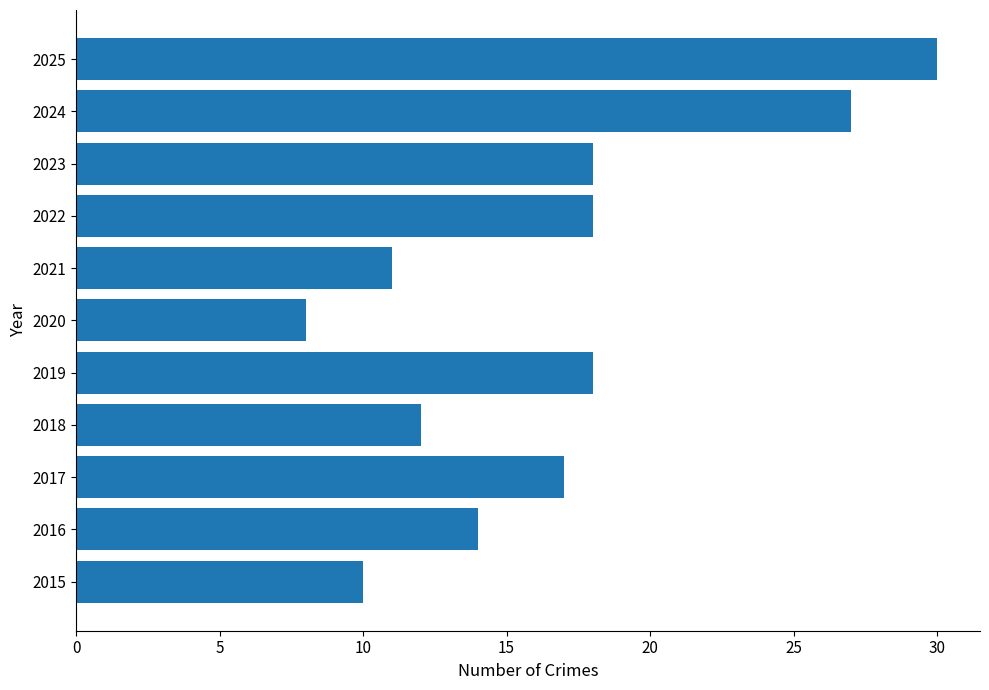

What value does the data have at 2024, to the nearest 5?

25